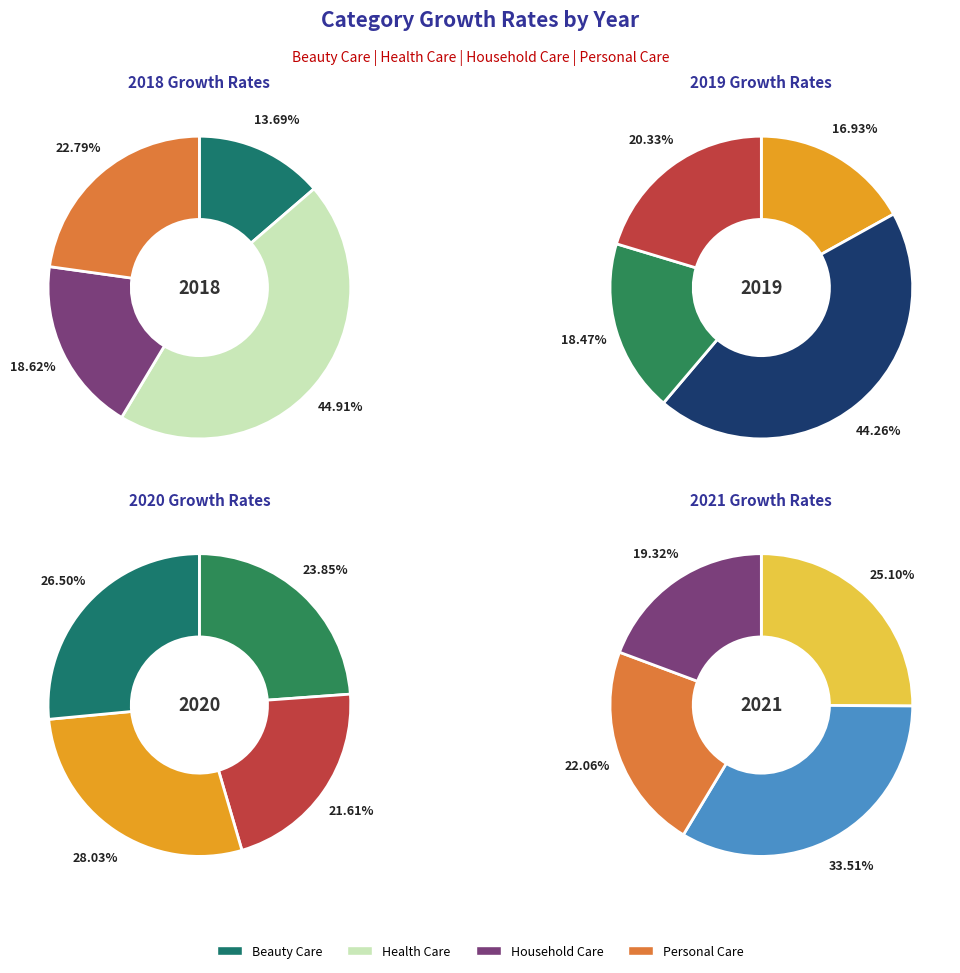

True or false: Health Care accounts for 26% of the total.

False